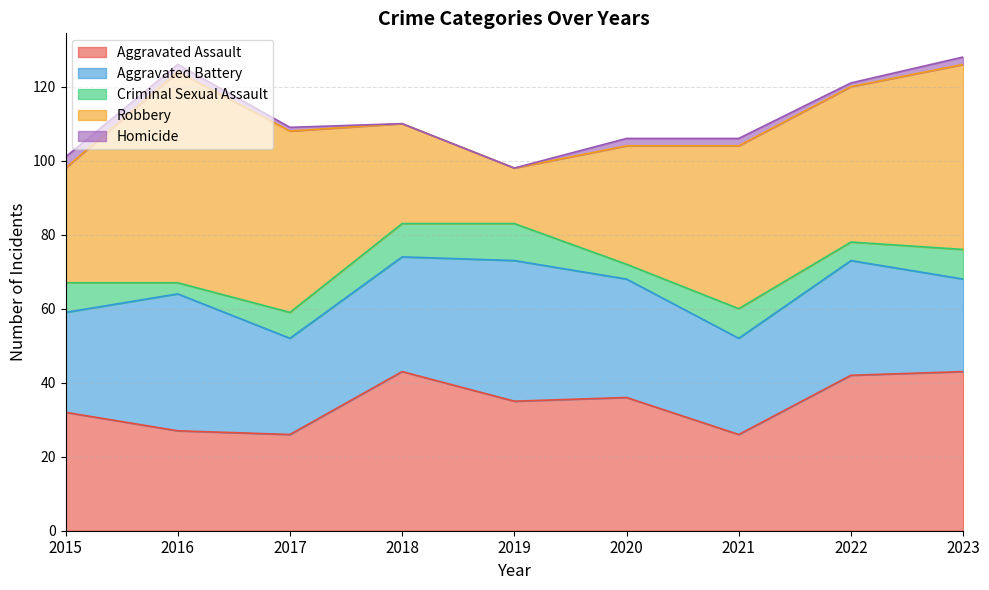

What is the value of the Aggravated Battery point at the 1st from the left?

27